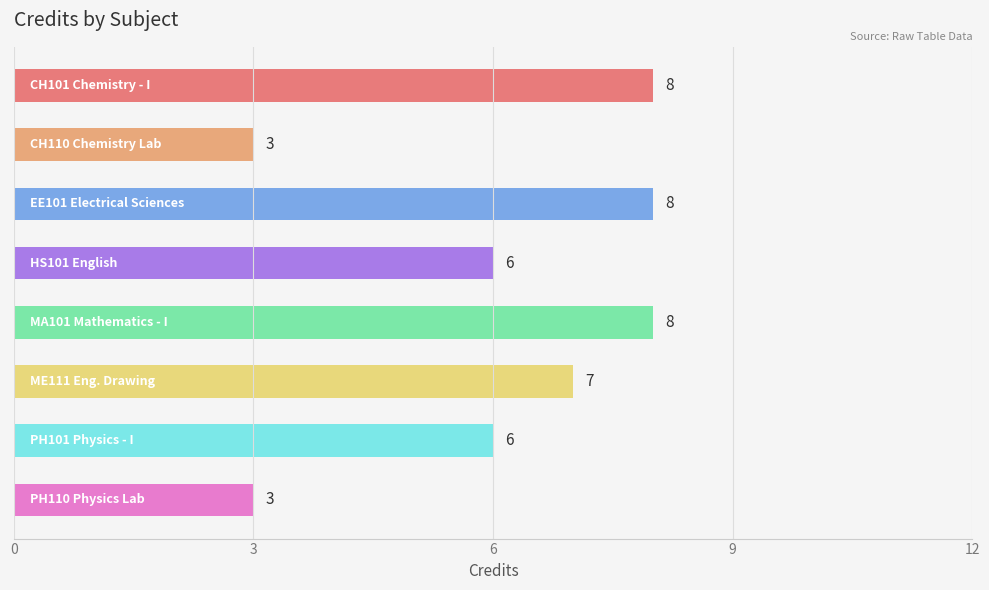

What is the maximum value shown in the chart?

8